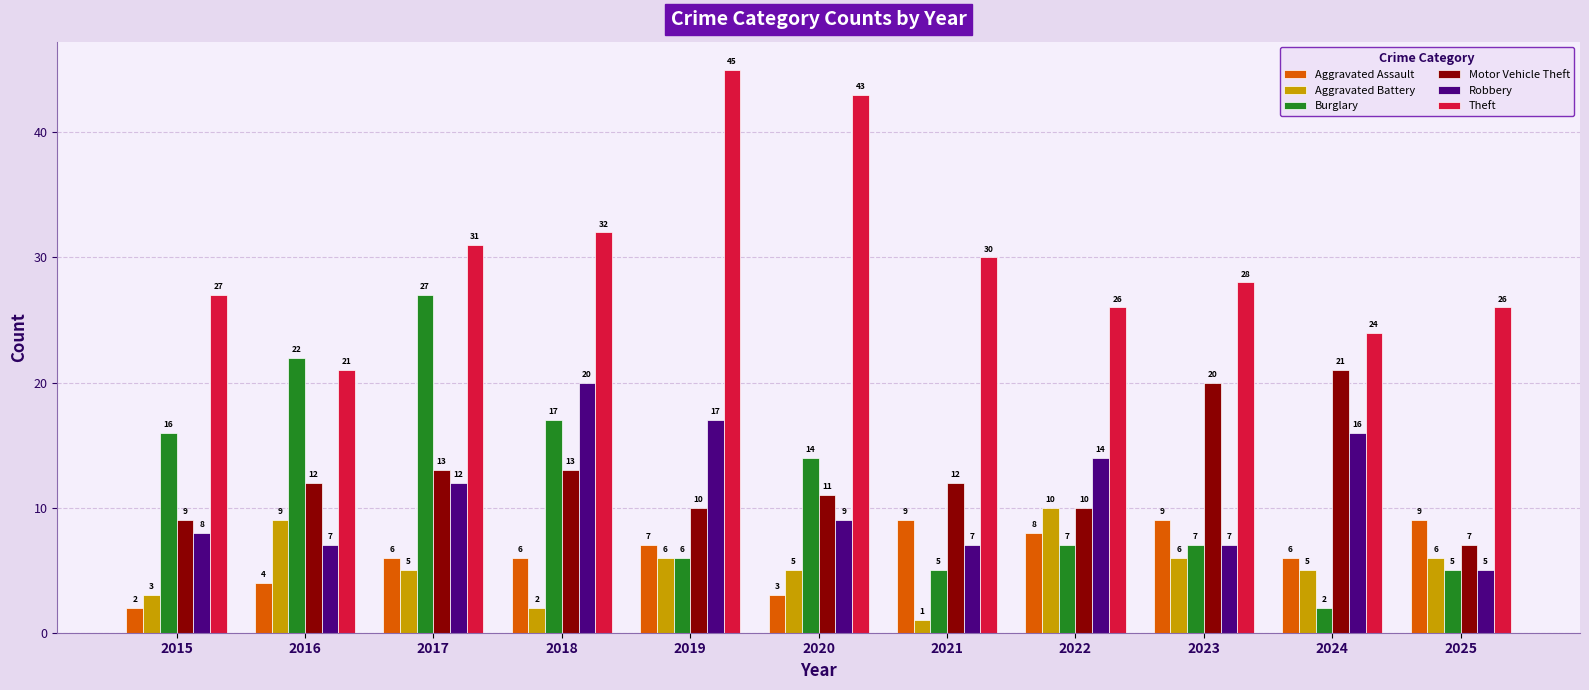

What is the sum of all Motor Vehicle Theft values?

138